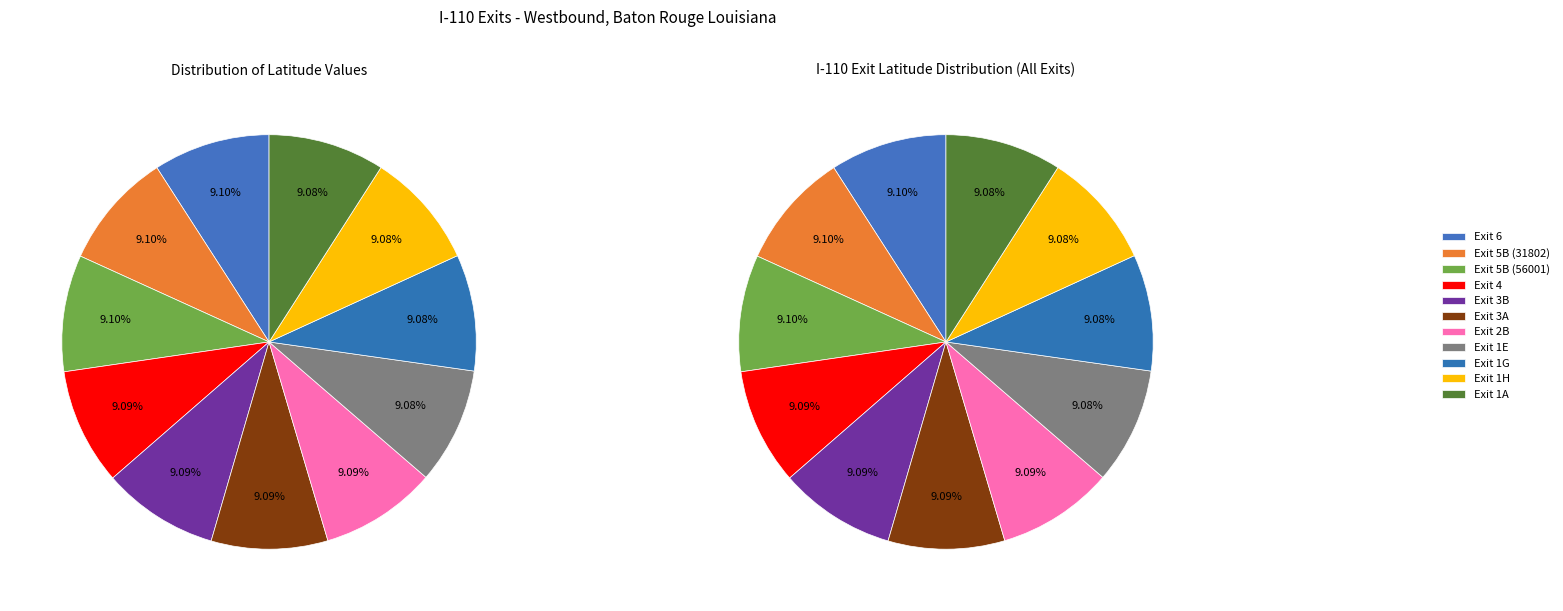

Which slice is the smallest?

Exit 1A